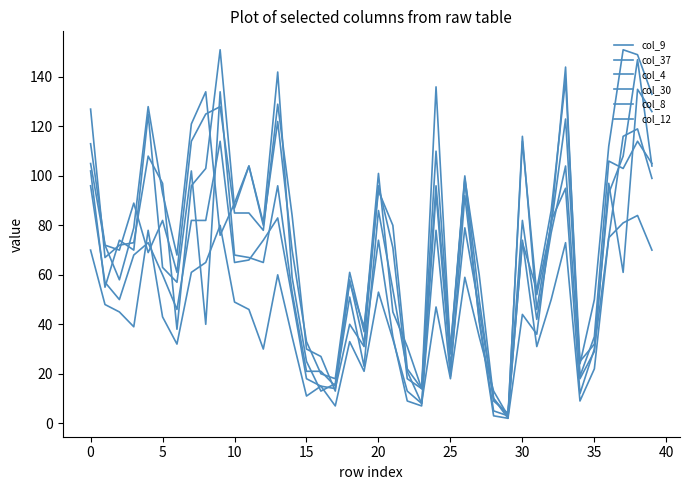

How many lines are shown in the chart?

6